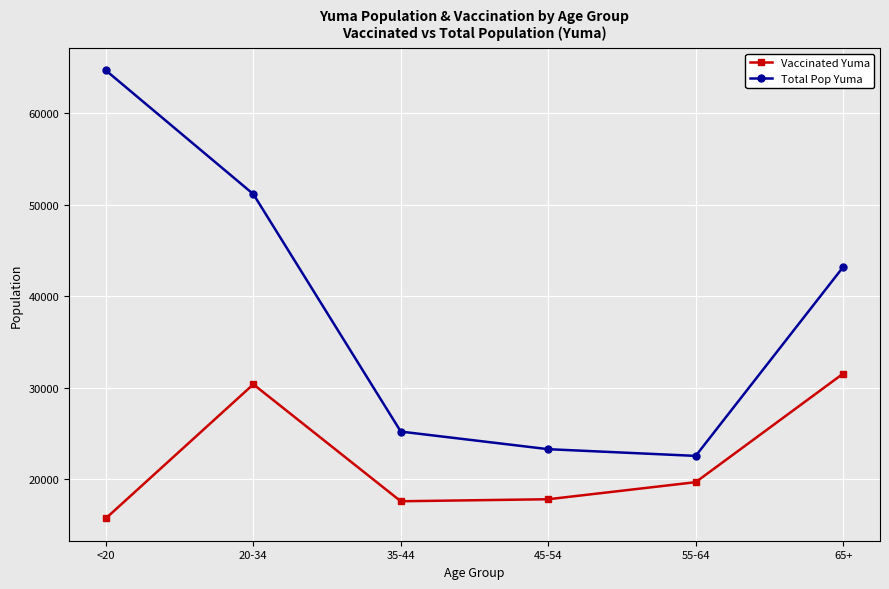

At how many categories does at least one series exceed 21310?

6